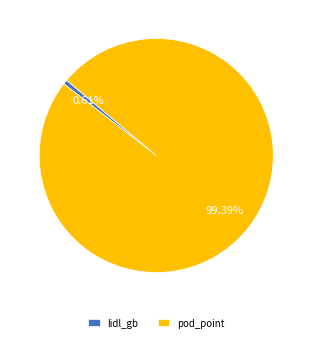

To the nearest percent, what portion does lidl_gb represent?

1%